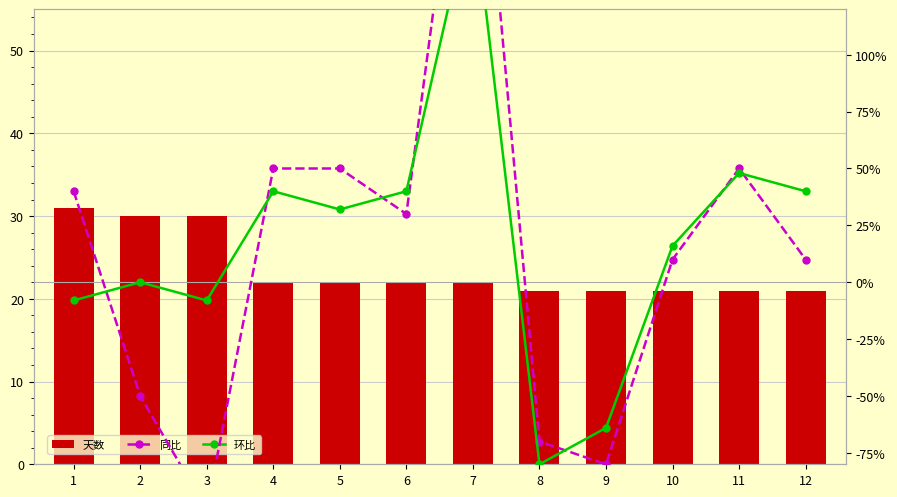

Rank the series by their average value, from highest to lowest.

天数, 环比, 同比